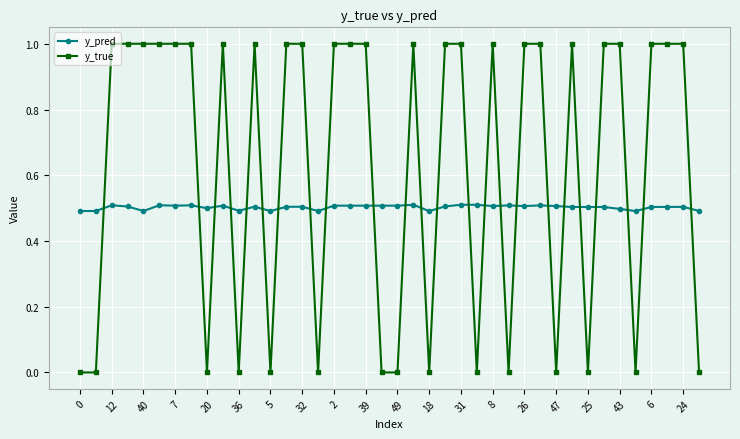

What is the highest value of the y_true series?

1.0